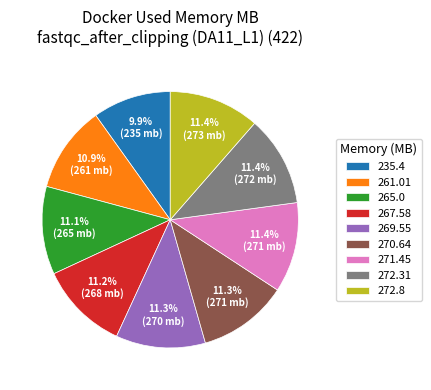

What is the smallest slice in the pie chart?

235.4